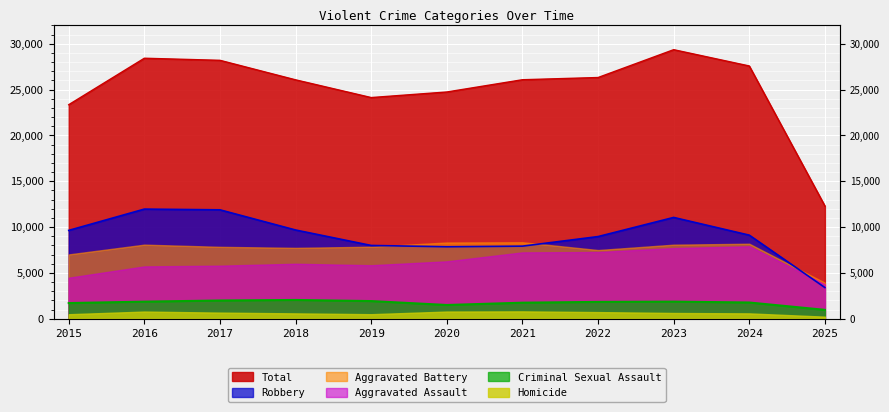

Where does the Total series first go above 26068?

2016